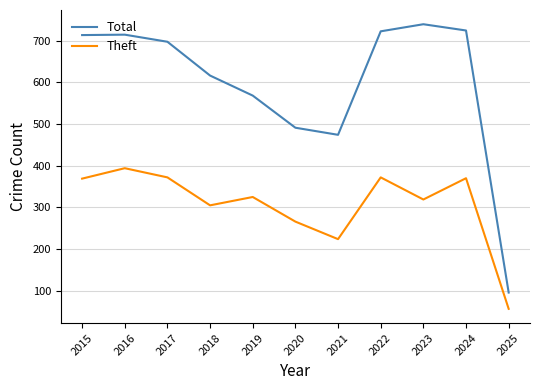

What is the approximate value of Theft at 2015?

369